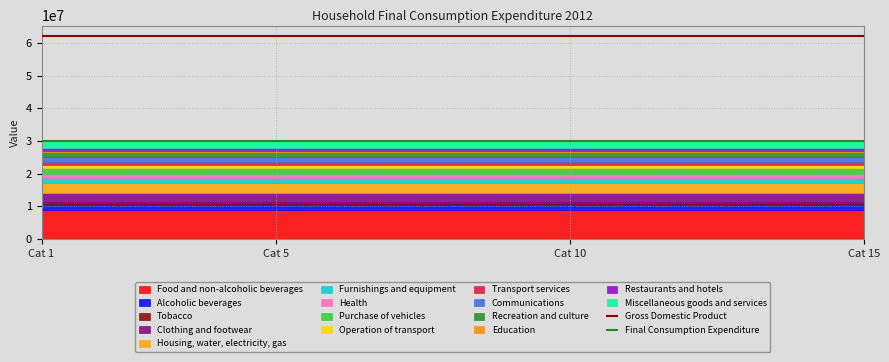

True or false: Gross Domestic Product has a value of 62218377.8 at Cat 1.

True